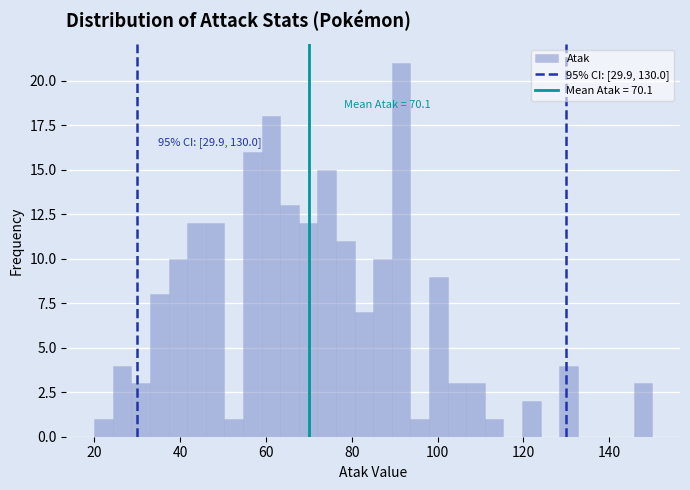

Around what value on the x-axis is the tallest bar? Give the approximate position of its centre, as read against the axis.

92